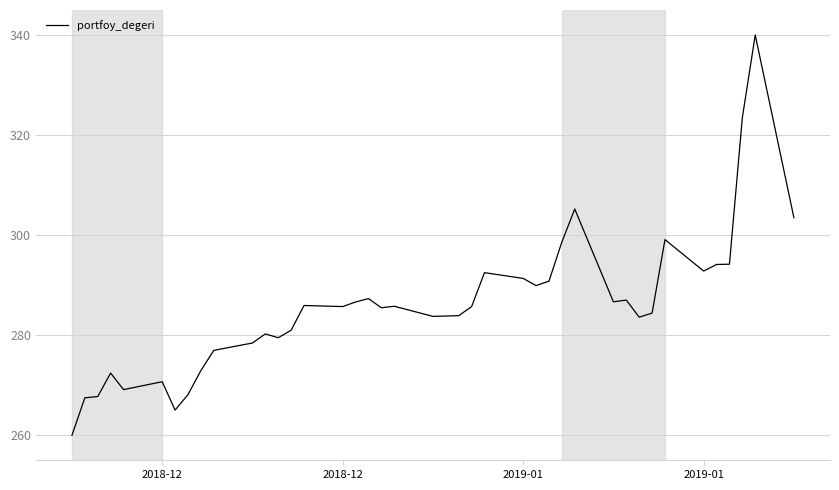

What is the difference between the maximum and minimum values?

80.0